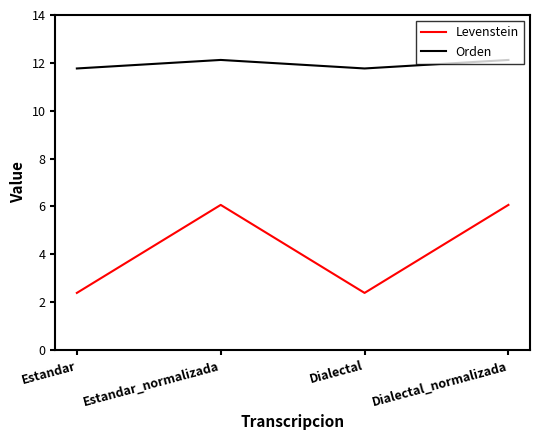

What is the minimum value shown in the chart?

2.4